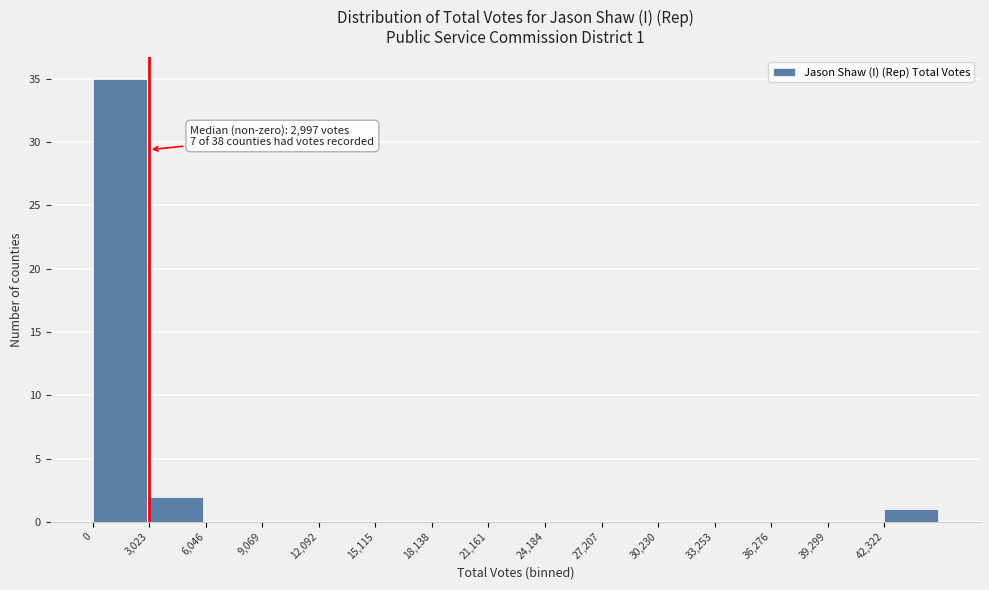

Which range on the x-axis has the tallest bar?

0 to 3000